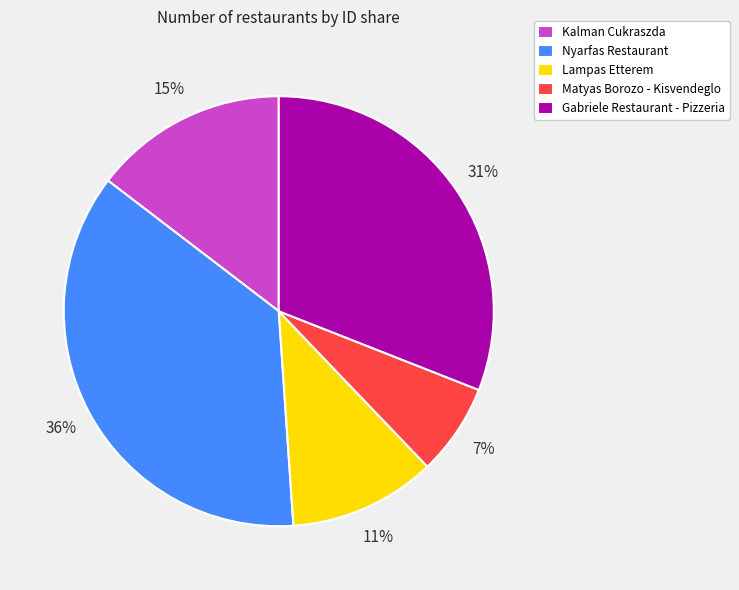

Does Kalman Cukraszda represent more than half of the total?

No